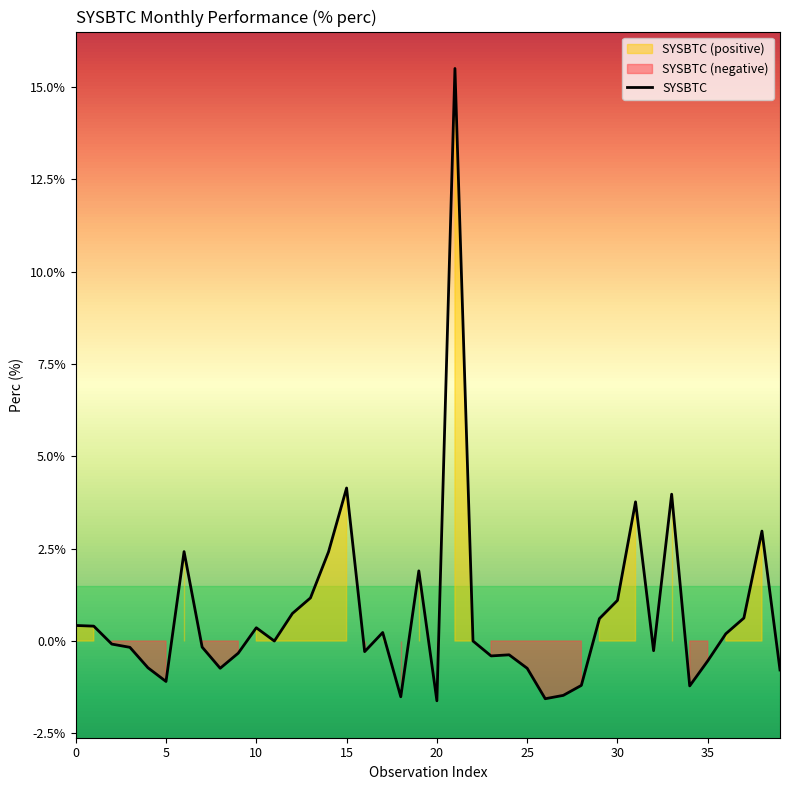

How many series are shown in this chart?

1